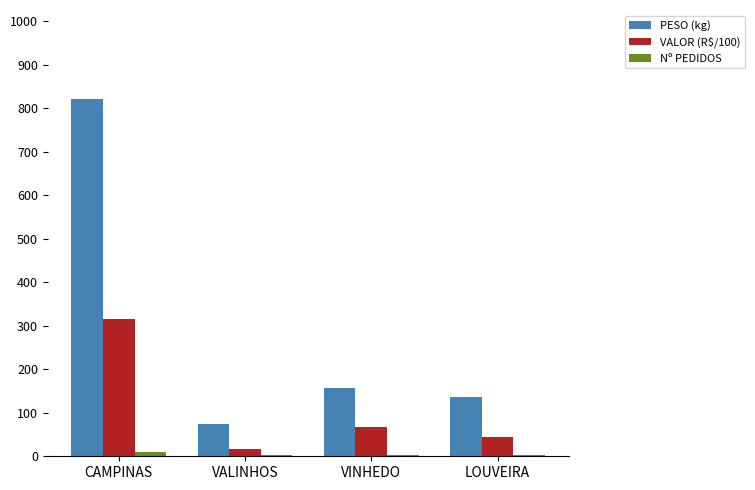

The PESO (kg) series shows 39.5 at VALINHOS. True or false?

False